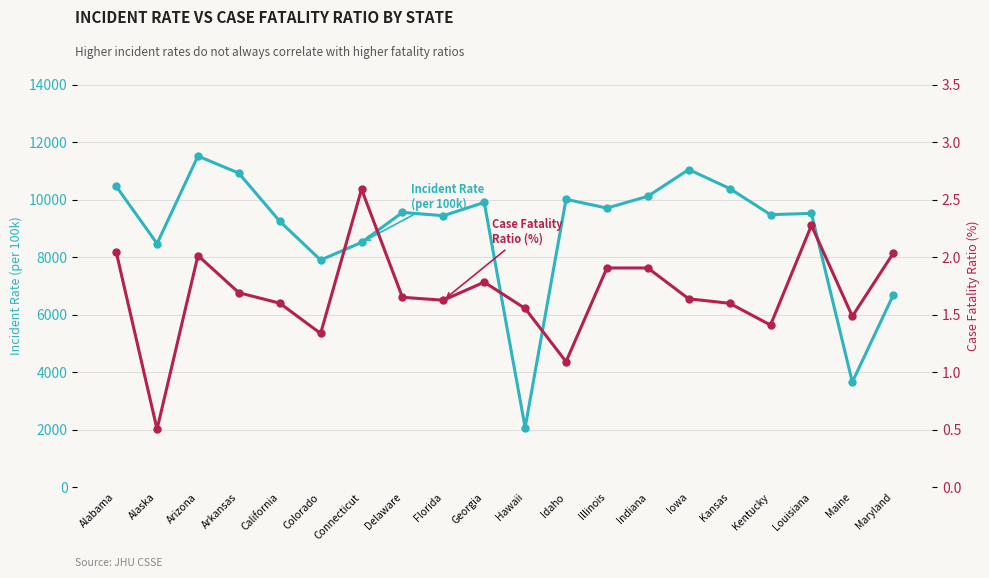

Rank the series at Iowa from lowest to highest value.

Case Fatality Ratio (%), Incident Rate (per 100k)